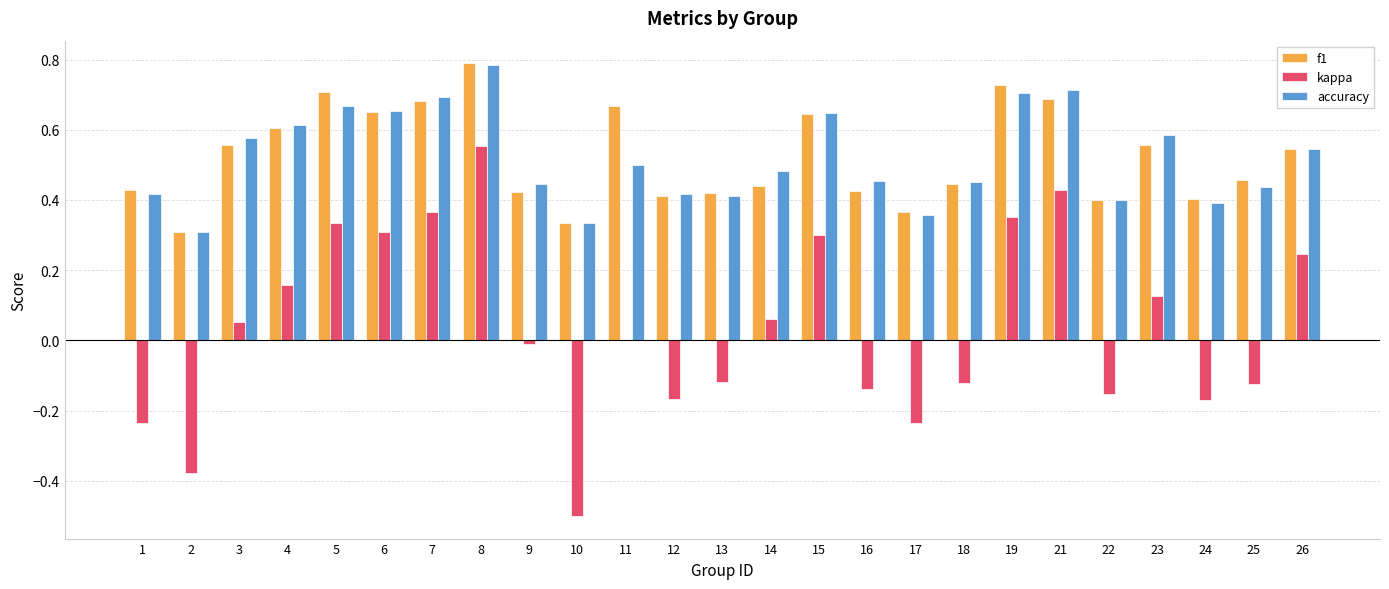

What is the sum of all kappa values?

0.9